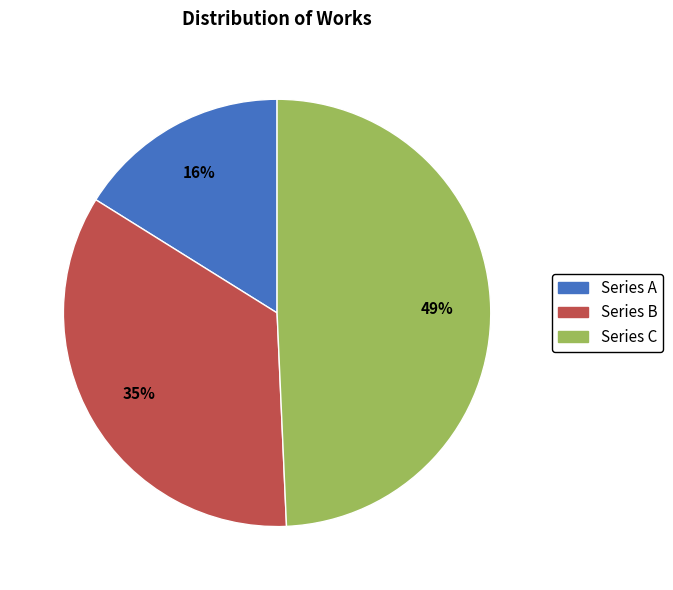

The Series A slice represents 16% of the pie. True or false?

True